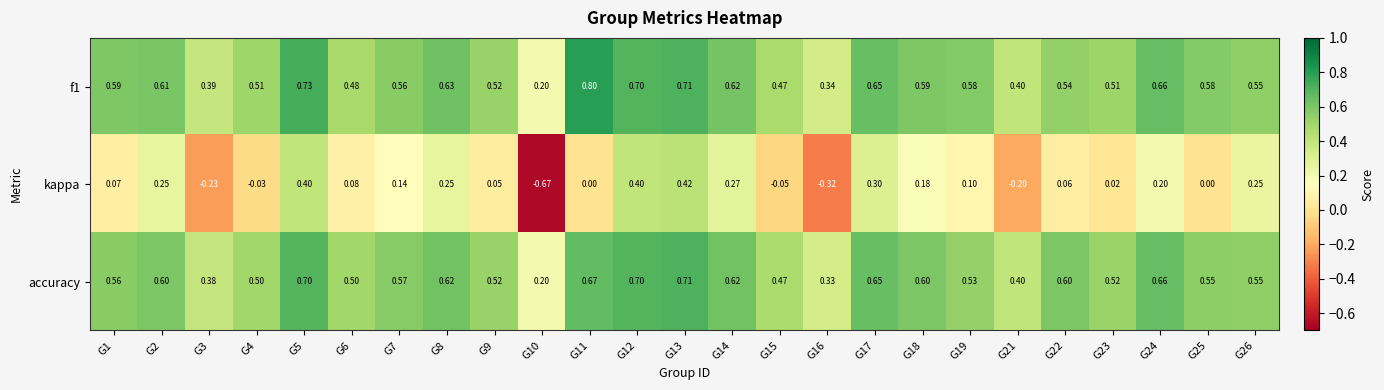

Which series has the largest range (max minus min)?

kappa